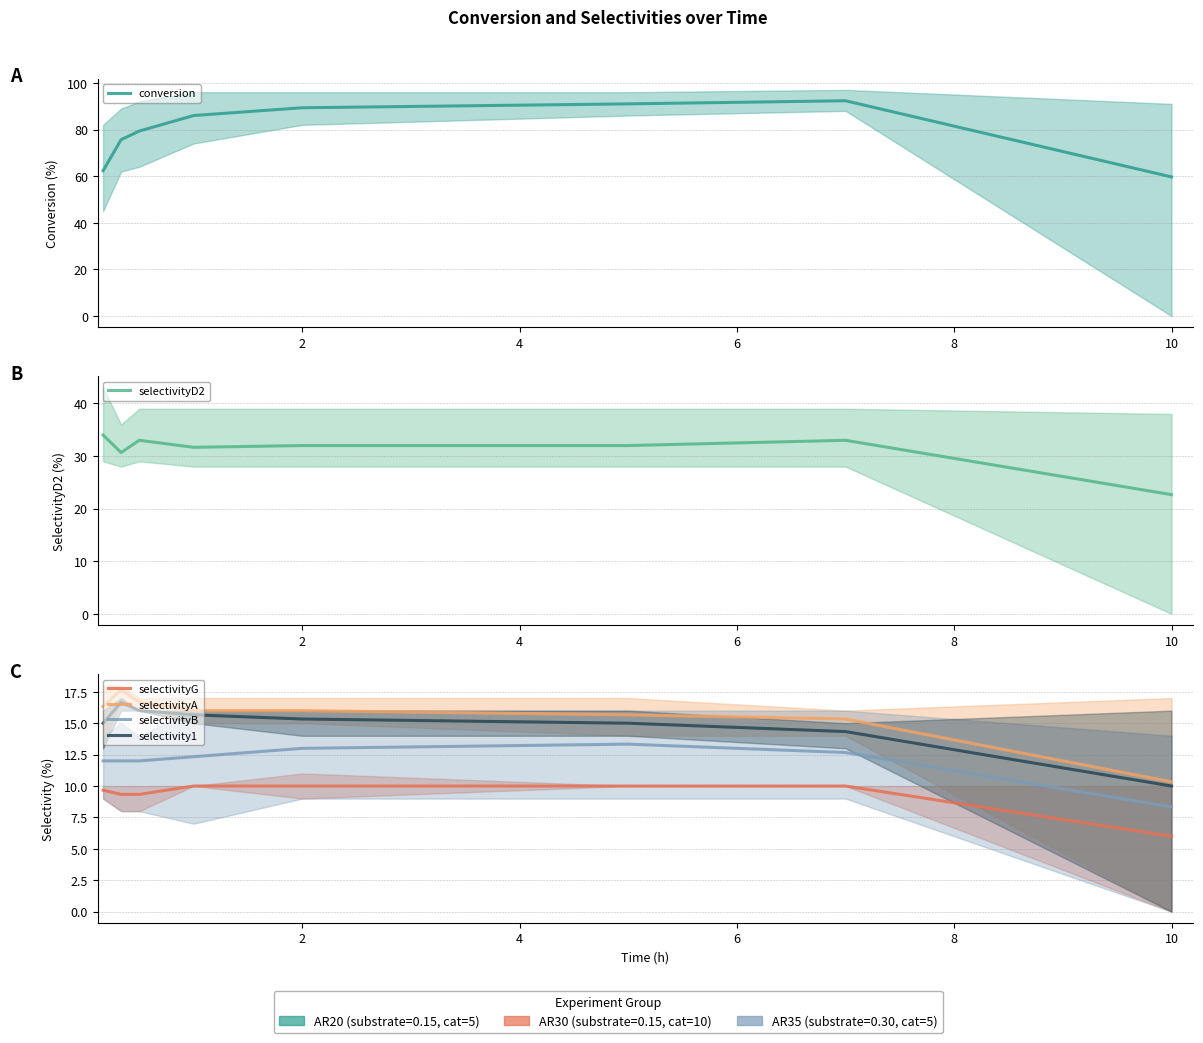

In selectivity1, how many points are higher than both neighbors (excluding endpoints)?

1